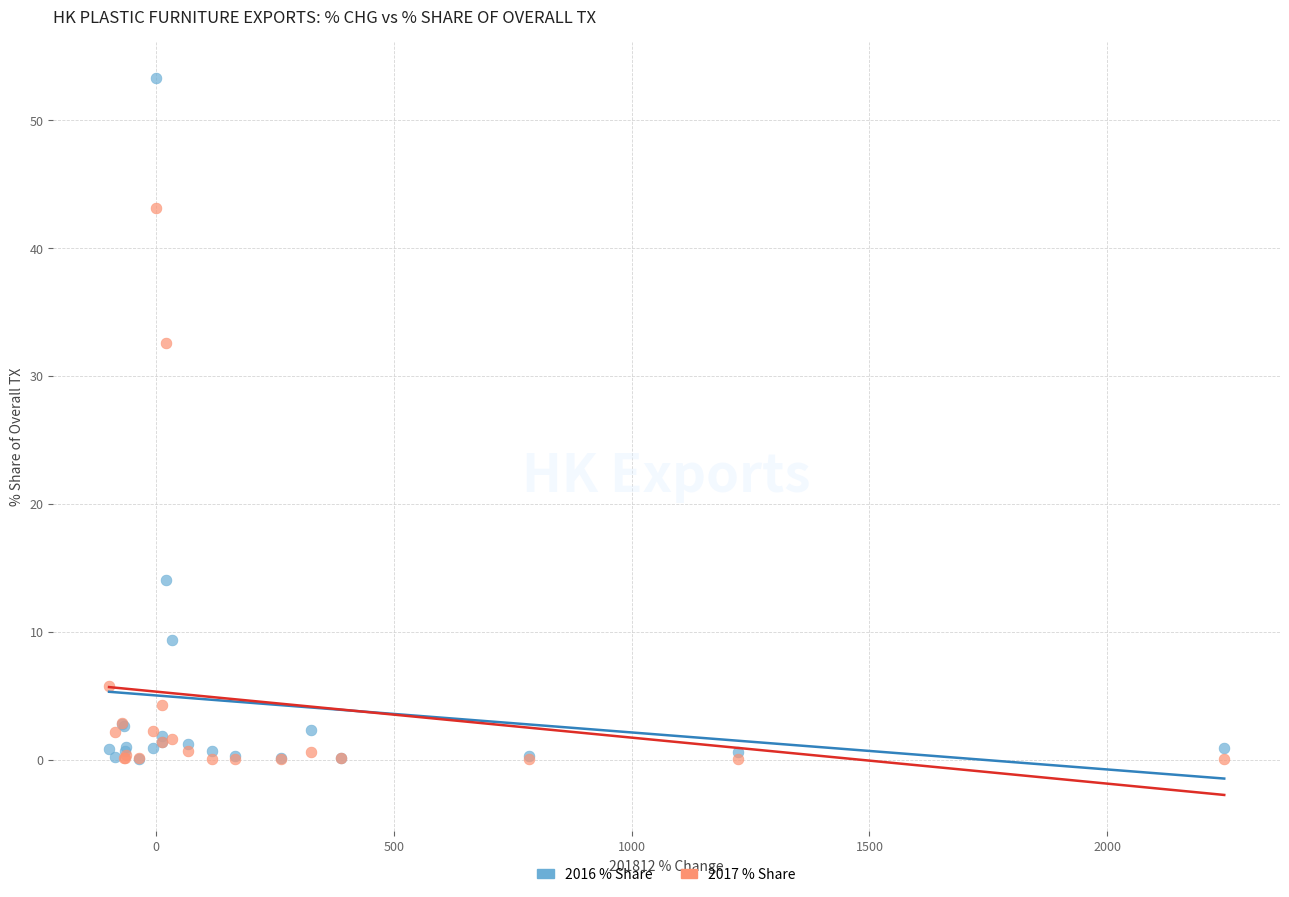

Across all series, what Y value is closest to 26?

32.6